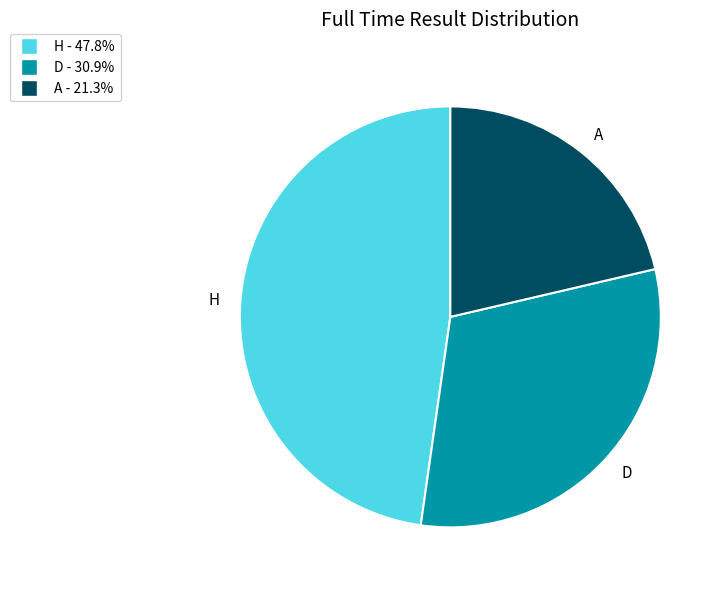

True or false: A accounts for 35% of the total.

False